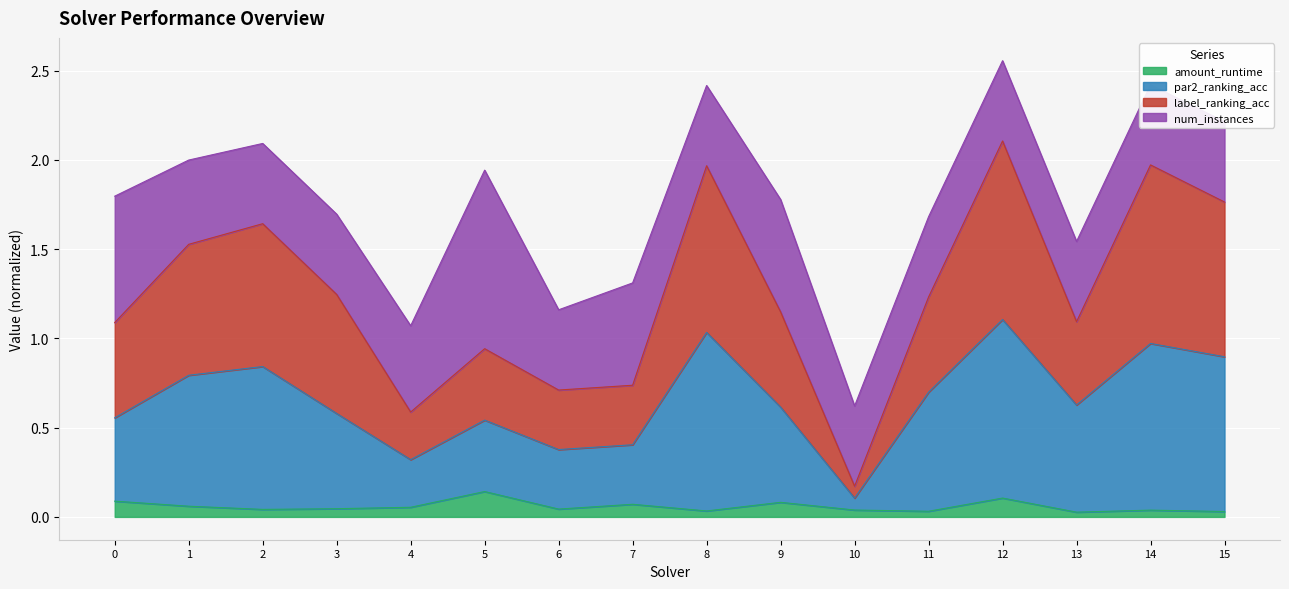

What is the difference between the par2_ranking_acc values at 3 and 2?

0.3